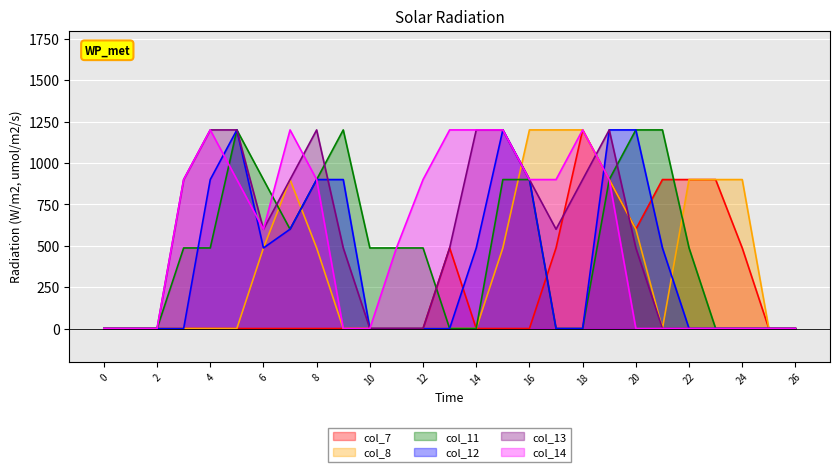

True or false: col_7 and col_14 cross at least once.

False